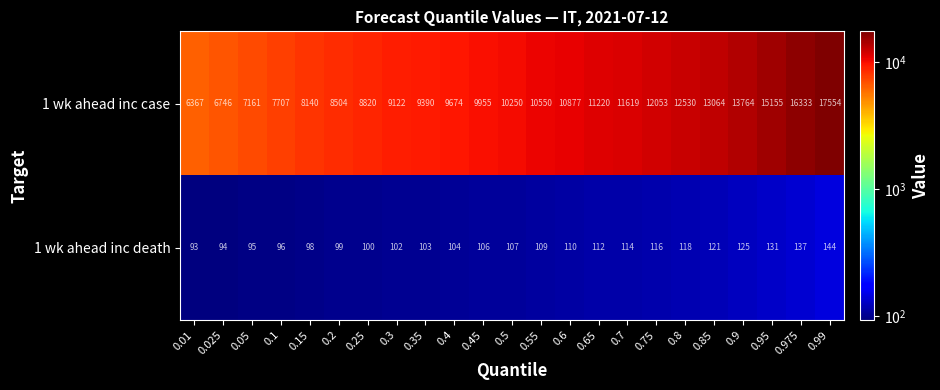

What is the total value across all series at 0.45?

10061